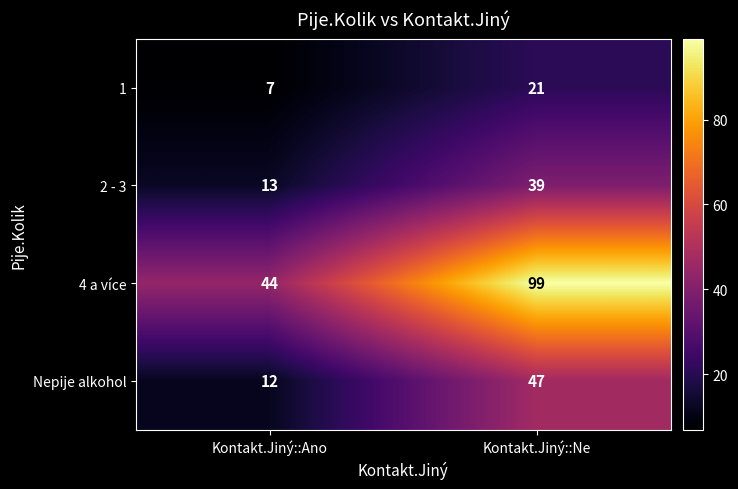

What is the maximum value shown in the chart?

99